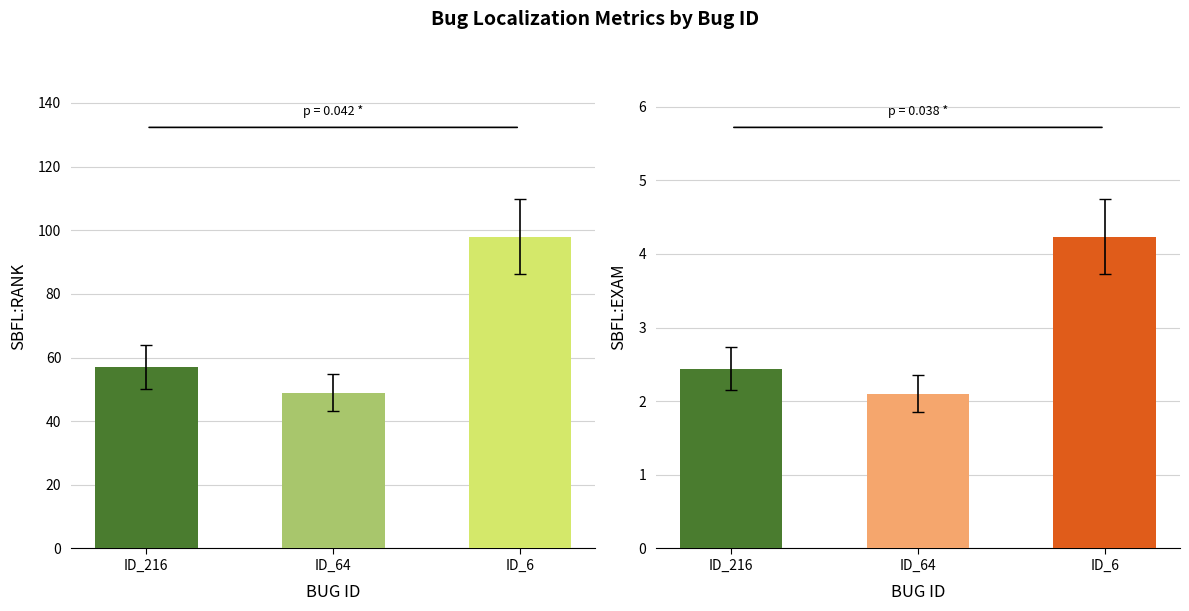

What is the maximum value shown in the chart?

98.0